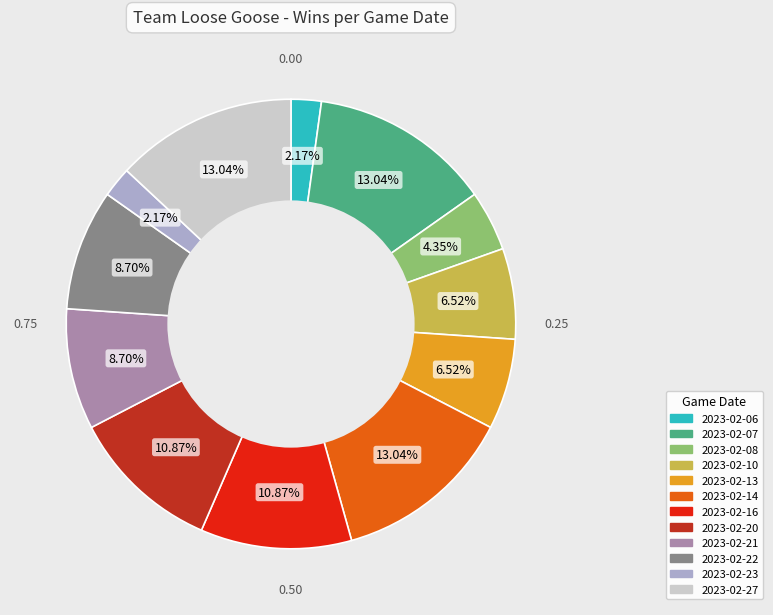

Does any single category account for the majority?

No